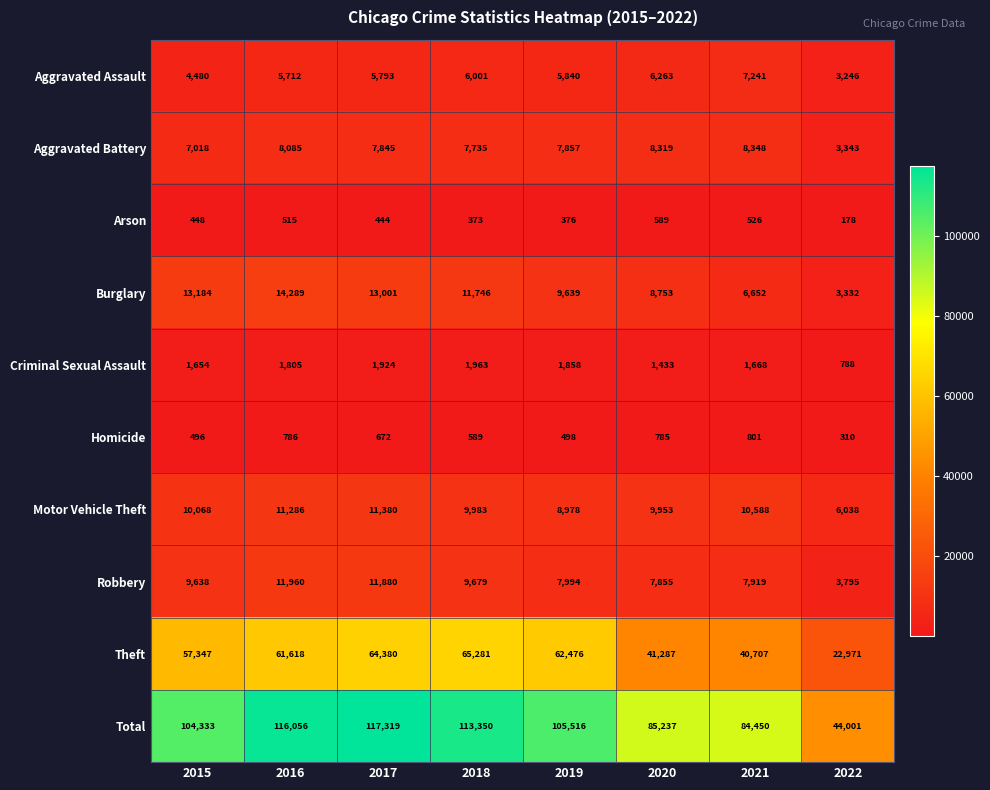

How many data points does each series have?

8